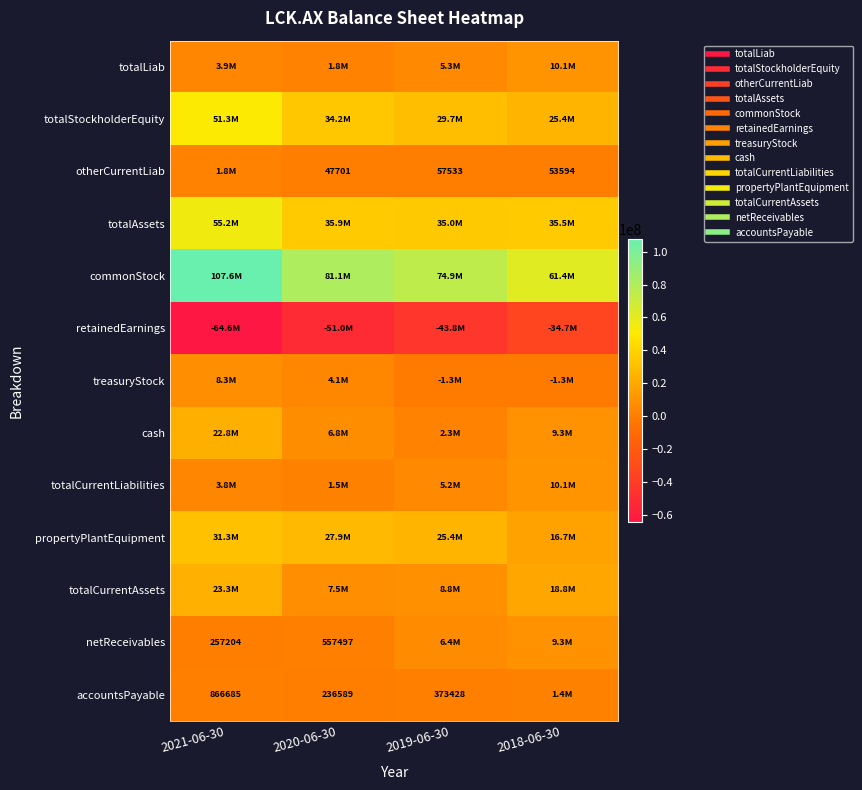

What is the difference between the maximum and minimum values in the totalLiab series?

8350500